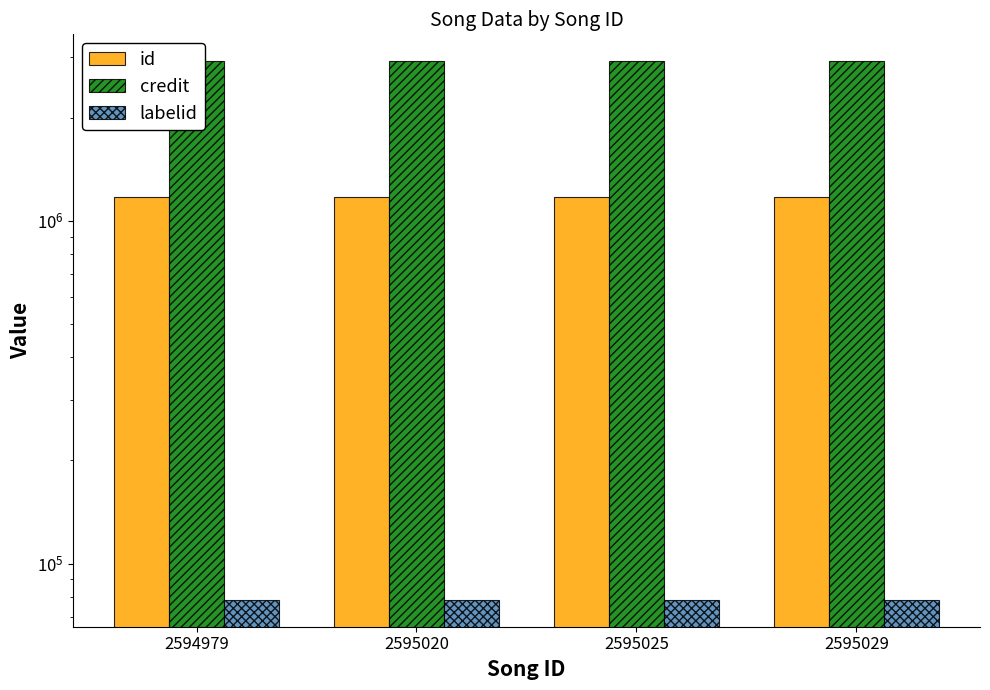

At how many categories does at least one series exceed 190178?

4